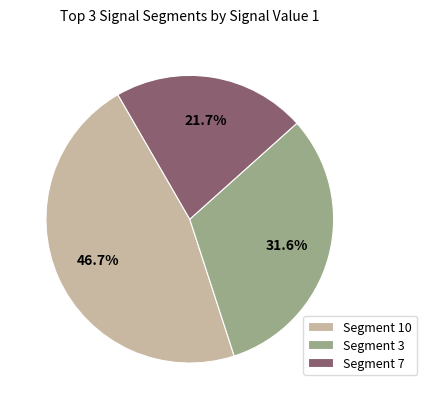

To the nearest percent, what is the difference between the largest and smallest slice percentages?

25%